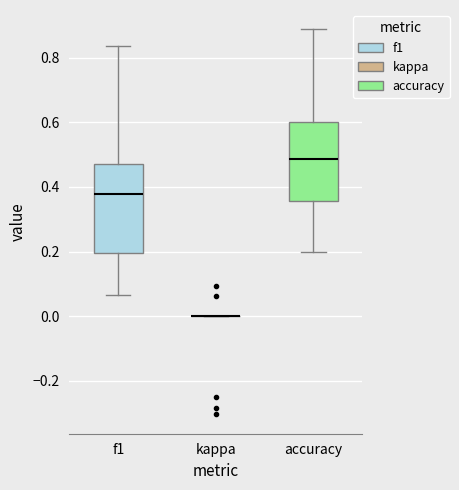

Which box is the tallest, from its lower edge to its upper edge?

f1